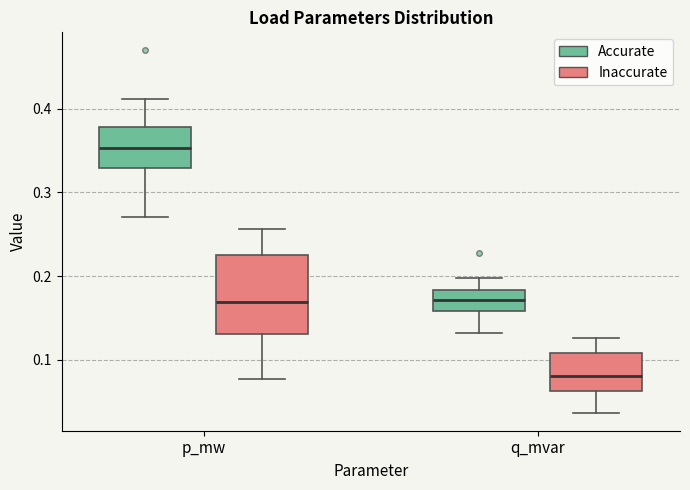

Reading left to right, transcribe this box plot: for each box, give where its median line is, the range the box spans, and where its two whiskers end, as read against the y-axis. The values are not printed on the chart, so give them approximately, as read against the axis.

p_mw (Accurate): median 0.35, box 0.33 to 0.38, whiskers 0.27 to 0.41
p_mw (Inaccurate): median 0.17, box 0.13 to 0.23, whiskers 0.08 to 0.26
q_mvar (Accurate): median 0.17, box 0.16 to 0.18, whiskers 0.13 to 0.20
q_mvar (Inaccurate): median 0.08, box 0.06 to 0.11, whiskers 0.04 to 0.13